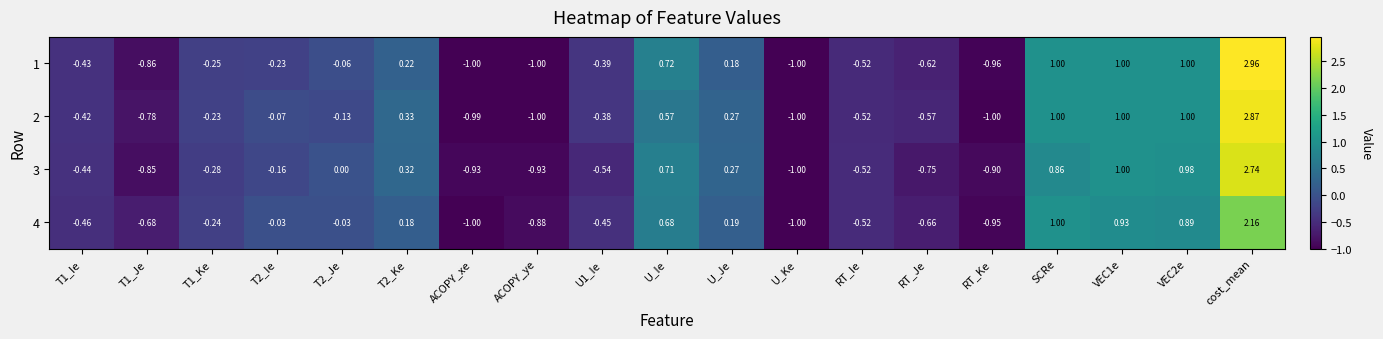

At which category is the sum across all series the highest?

cost_mean